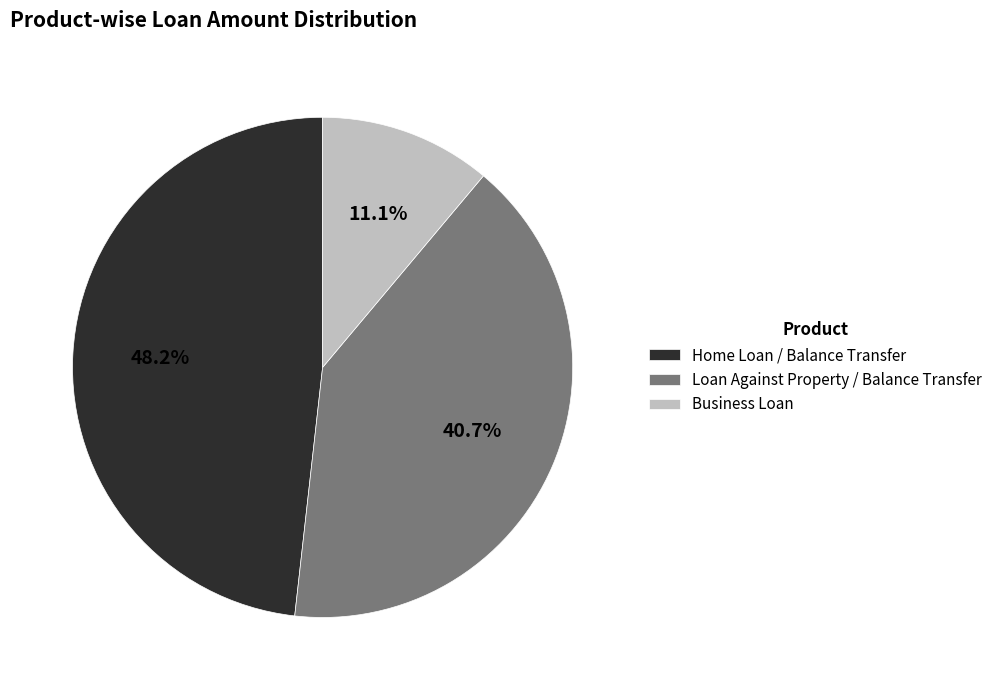

To the nearest percent, what percentage of the pie is Loan Against Property / Balance Transfer?

41%